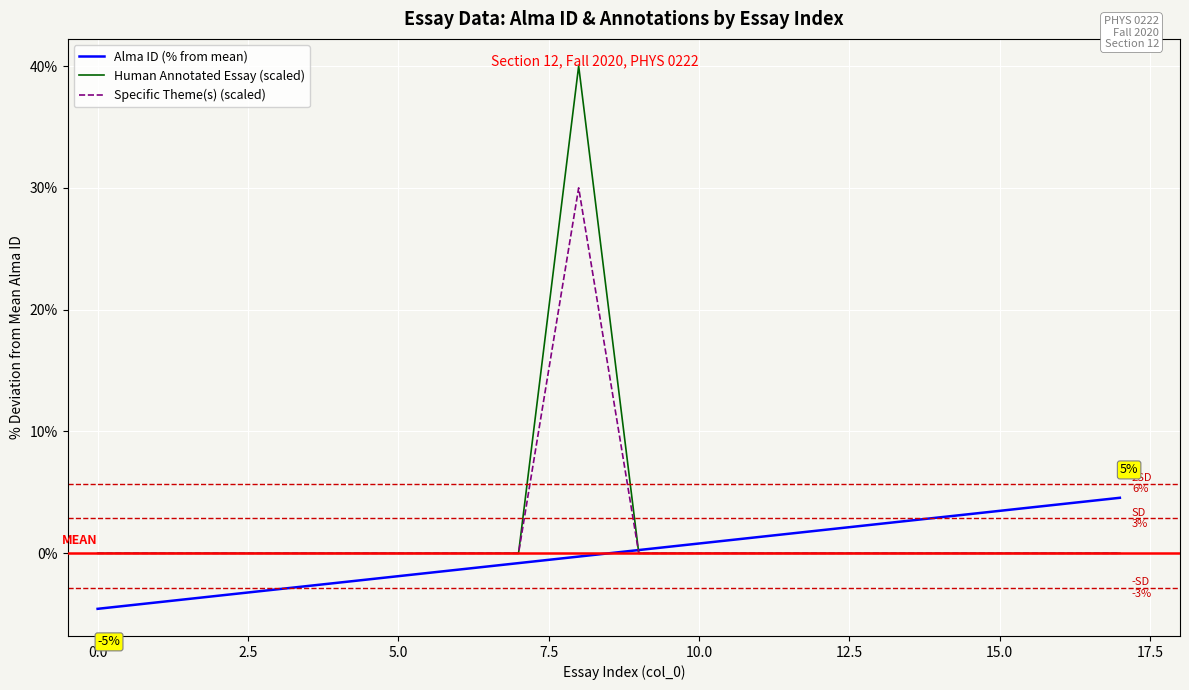

True or false: Human Annotated Essay (scaled) and Alma ID (% from mean) intersect in this chart.

True